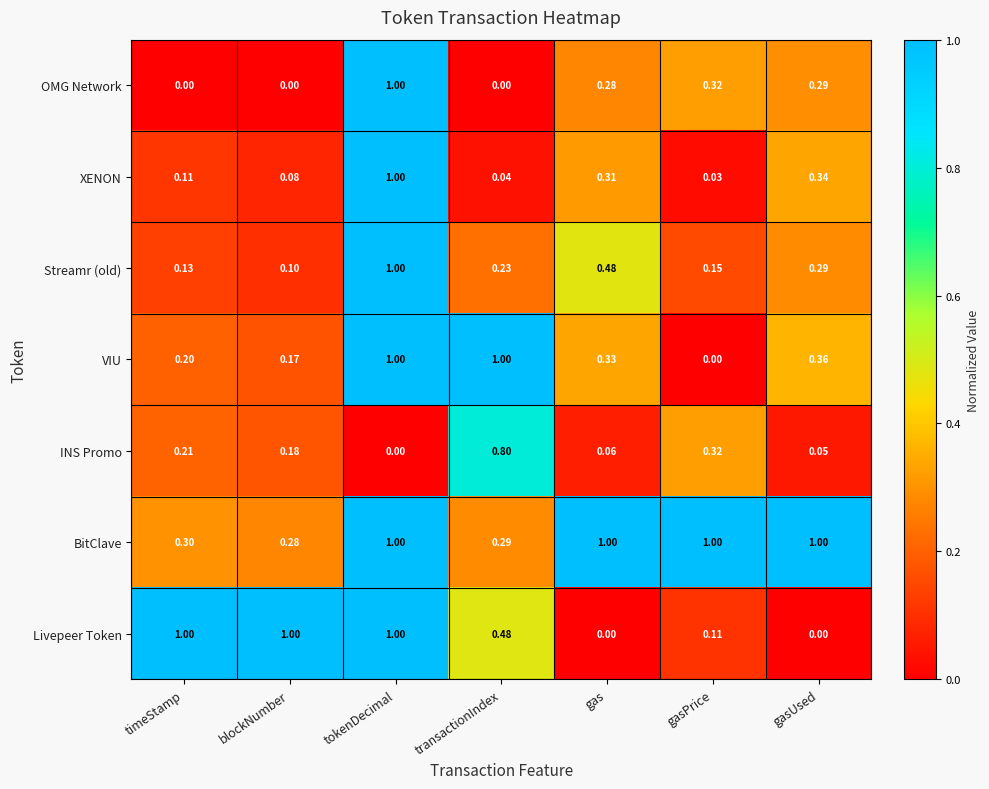

At blockNumber, list the series in order from smallest to largest.

OMG Network, XENON, Streamr (old), VIU, INS Promo, BitClave, Livepeer Token